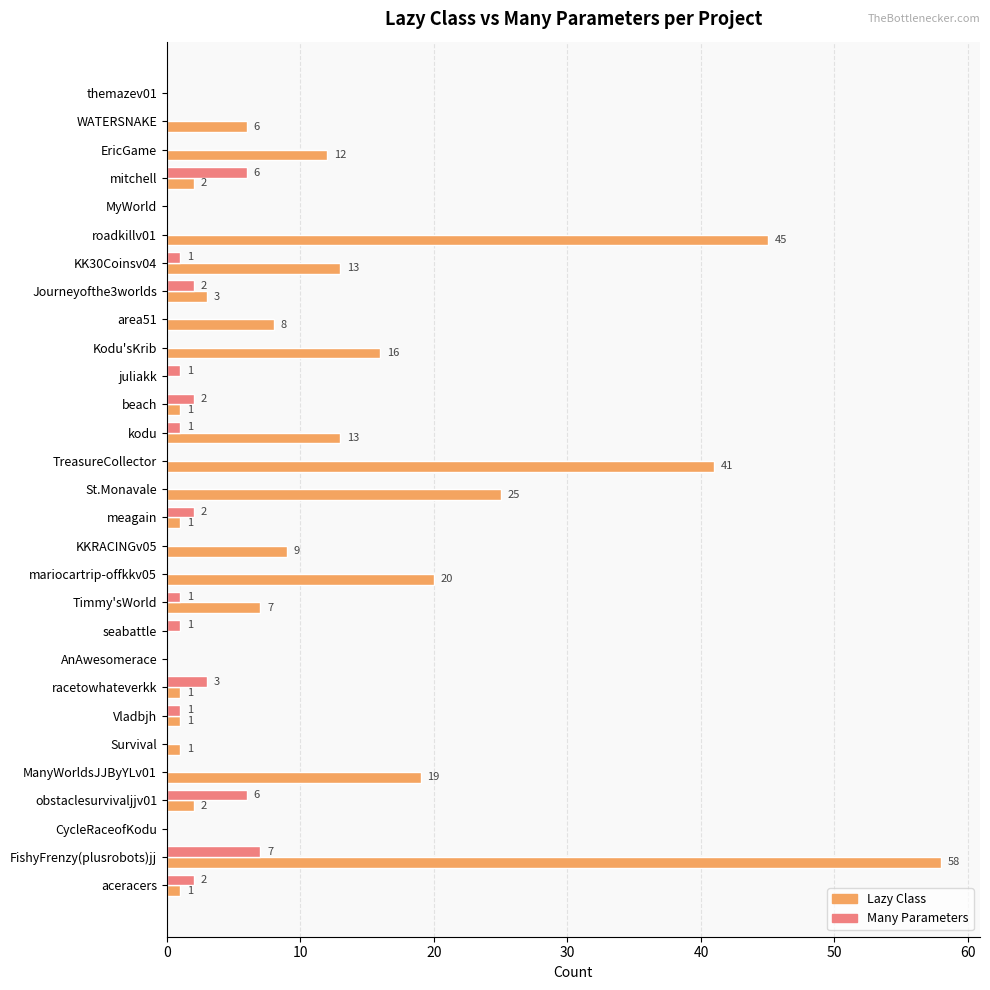

What is the sum of the Many Parameters values at MyWorld and obstaclesurvivaljjv01?

6